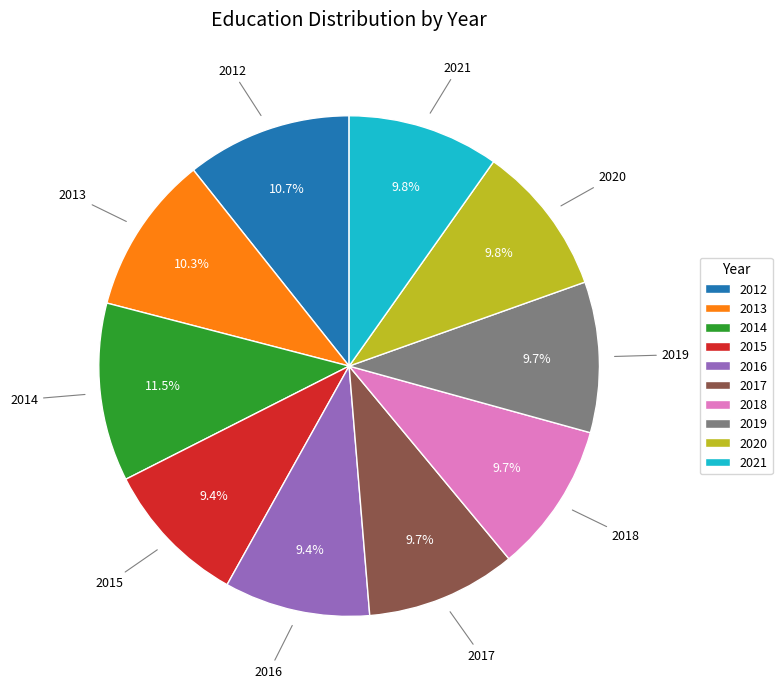

To the nearest percent, what is the combined percentage of 2020 and 2016?

19%